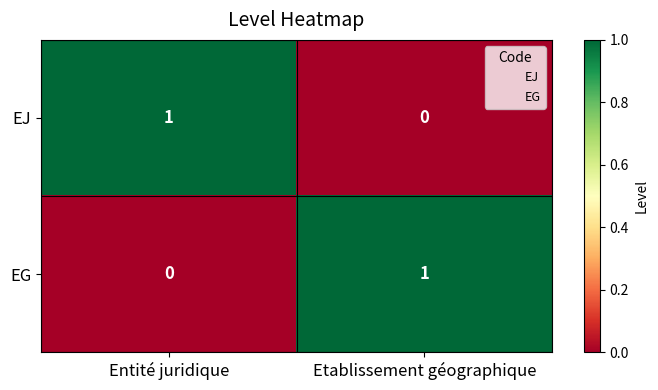

The EJ series shows 0 at Etablissement géographique. True or false?

True